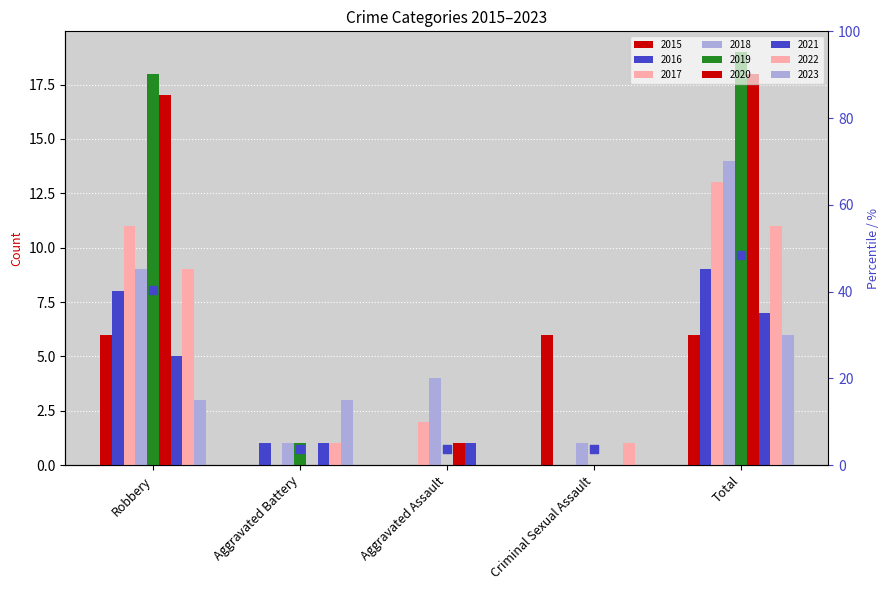

Between Criminal Sexual Assault and Aggravated Battery, which is larger?

Criminal Sexual Assault